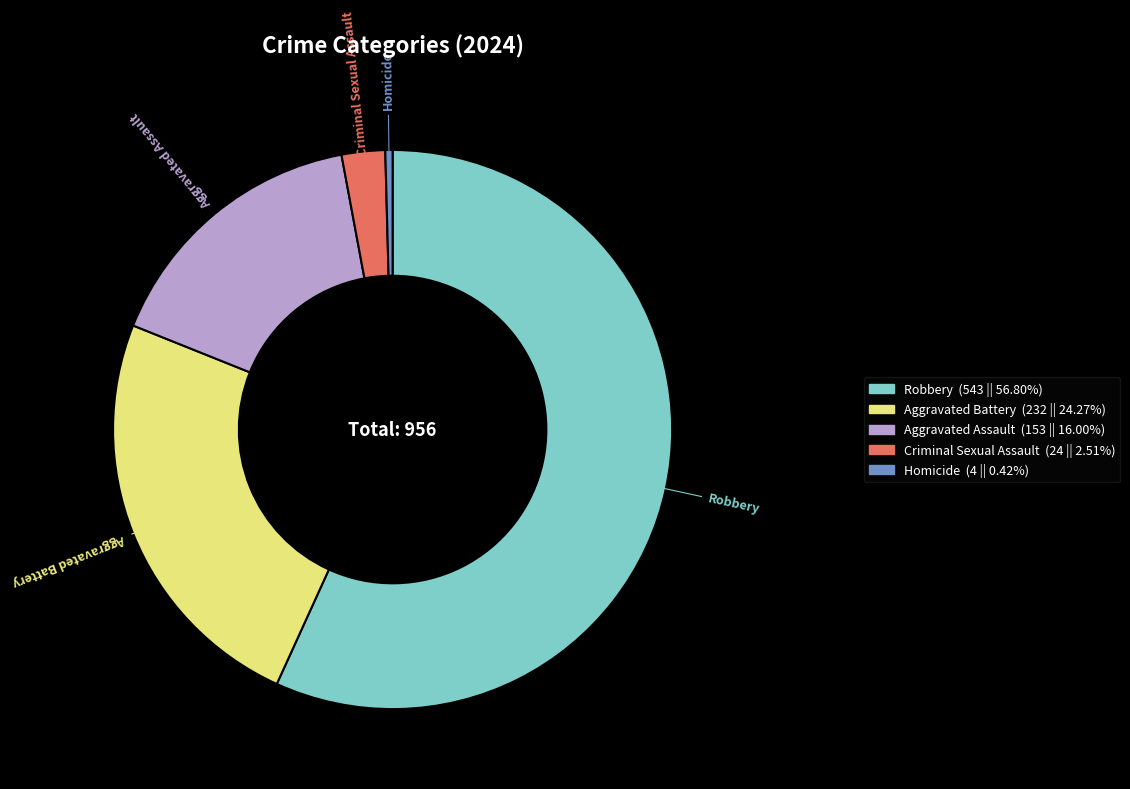

Which category has the smallest portion of the pie?

Homicide